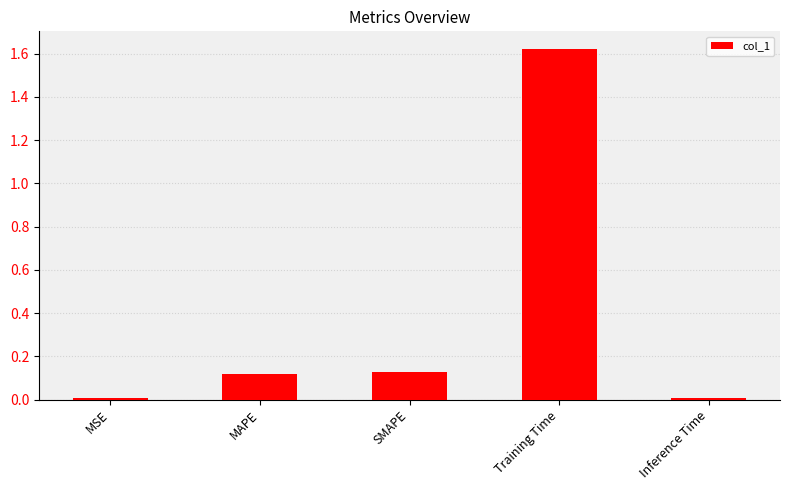

What is the label of the 5th bar from the right?

MSE